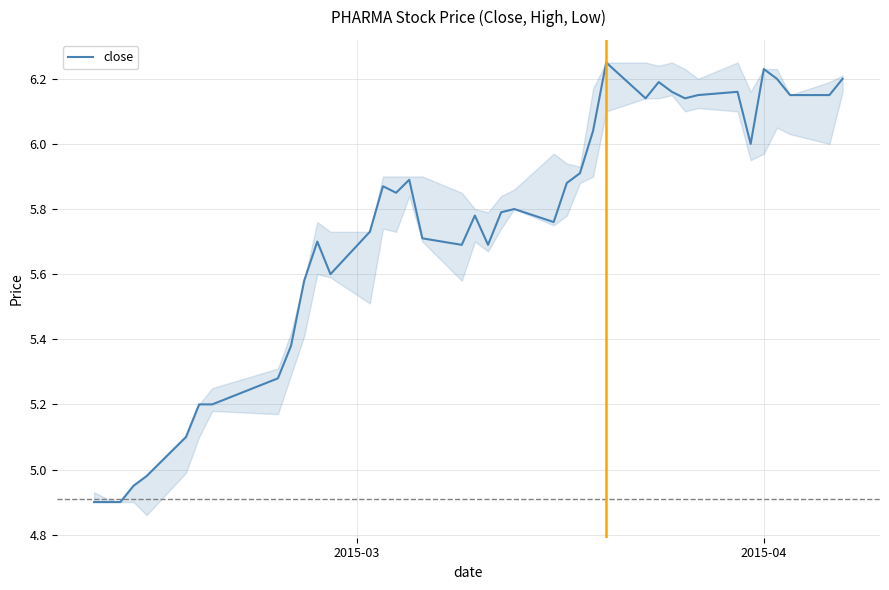

What is the minimum value shown in the chart?

4.9